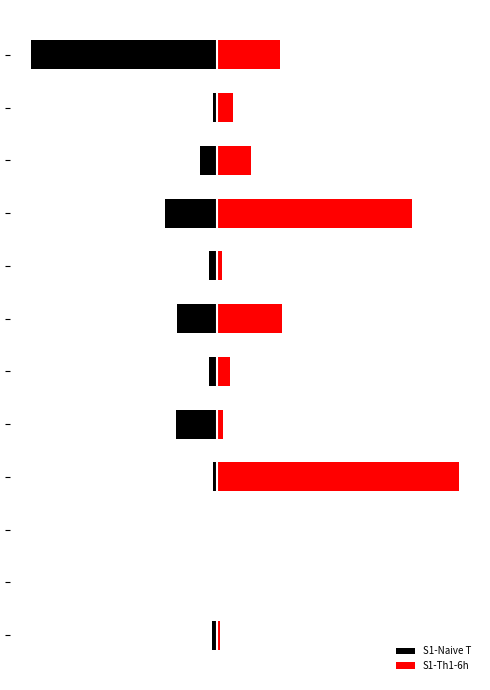

How many bars are there in each group?

2